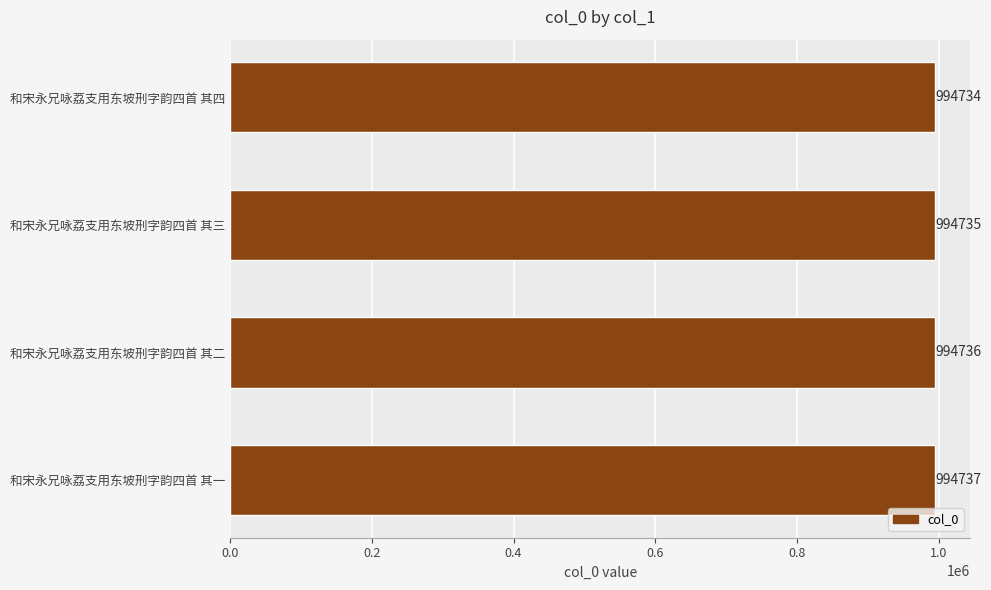

Approximately how many times larger is the value at 和宋永兄咏荔支用东坡刑字韵四首 其四 compared to 和宋永兄咏荔支用东坡刑字韵四首 其一?

1.0